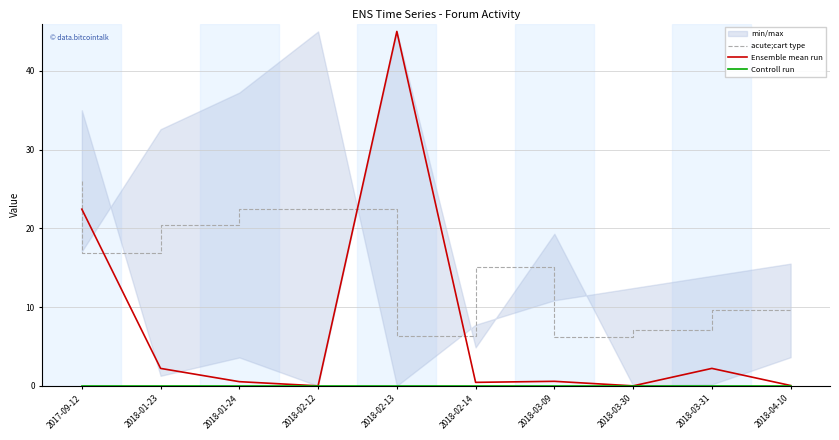

What position from the left is 2018-03-09?

7